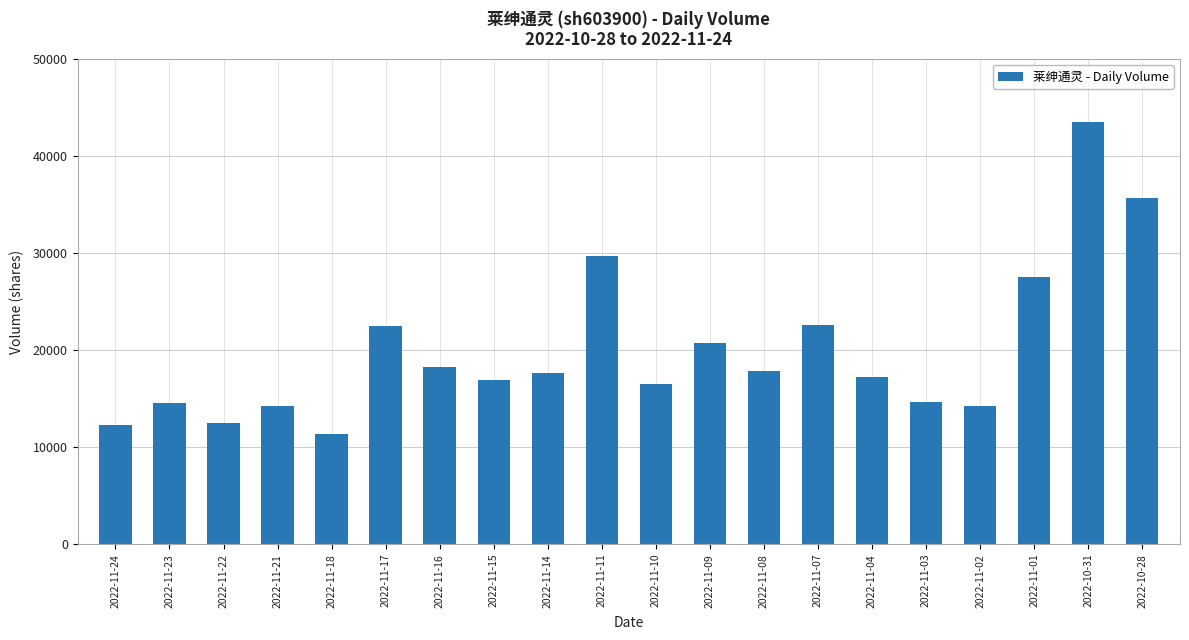

Where does the data first go above 17627?

2022-11-17